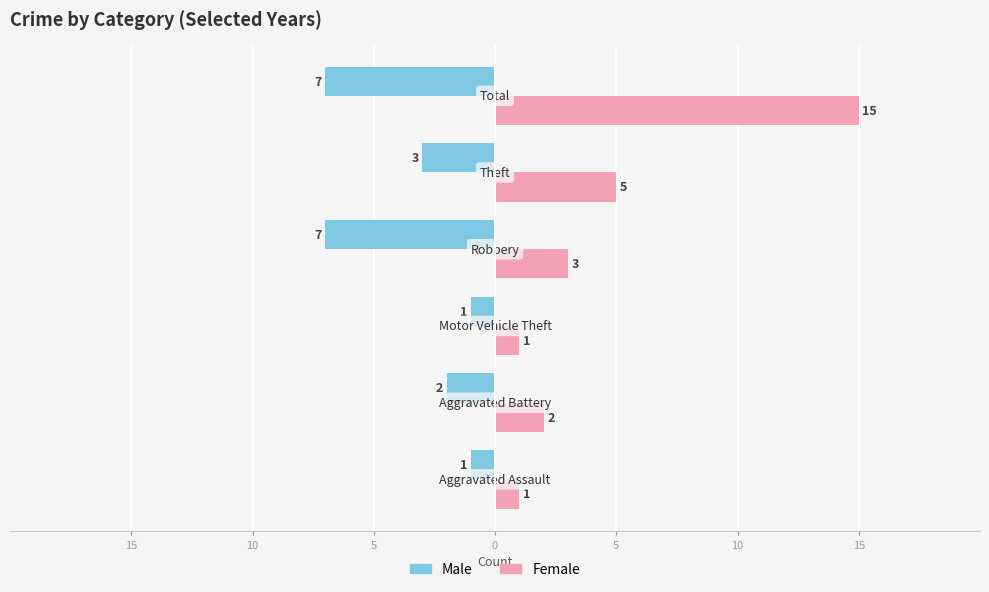

What are all the series names shown in the legend?

Male, Female